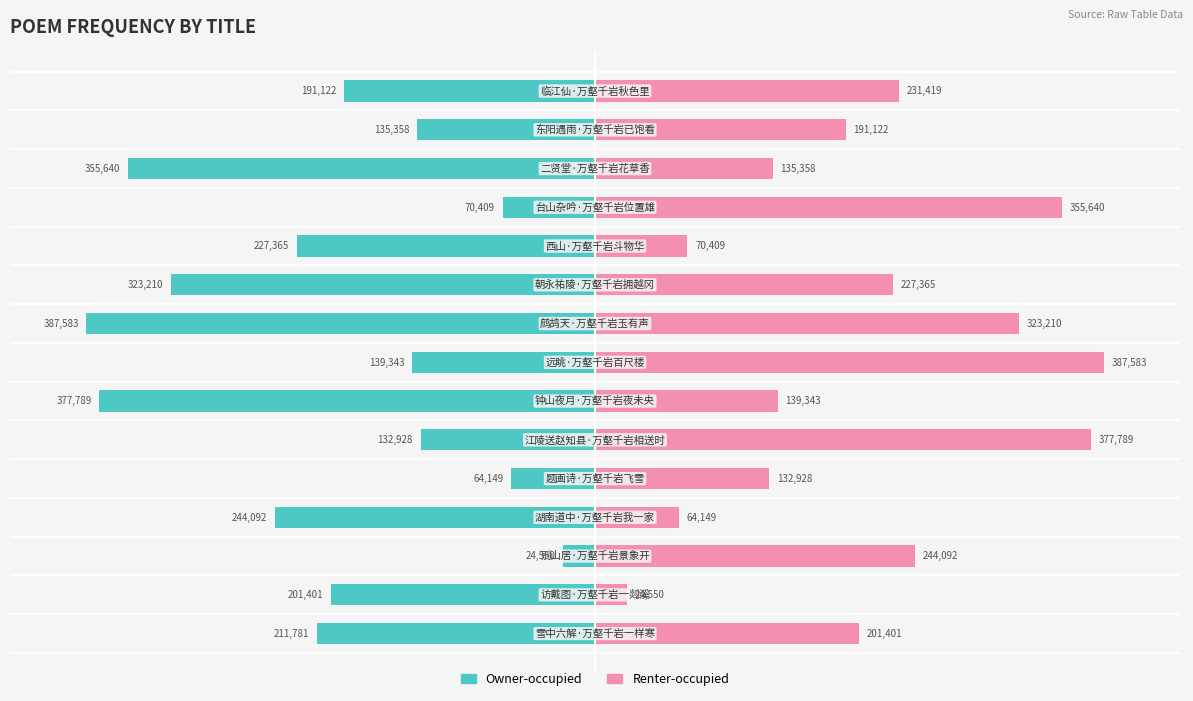

At 8, list the series in order from smallest to largest.

Owner-occupied, Renter-occupied